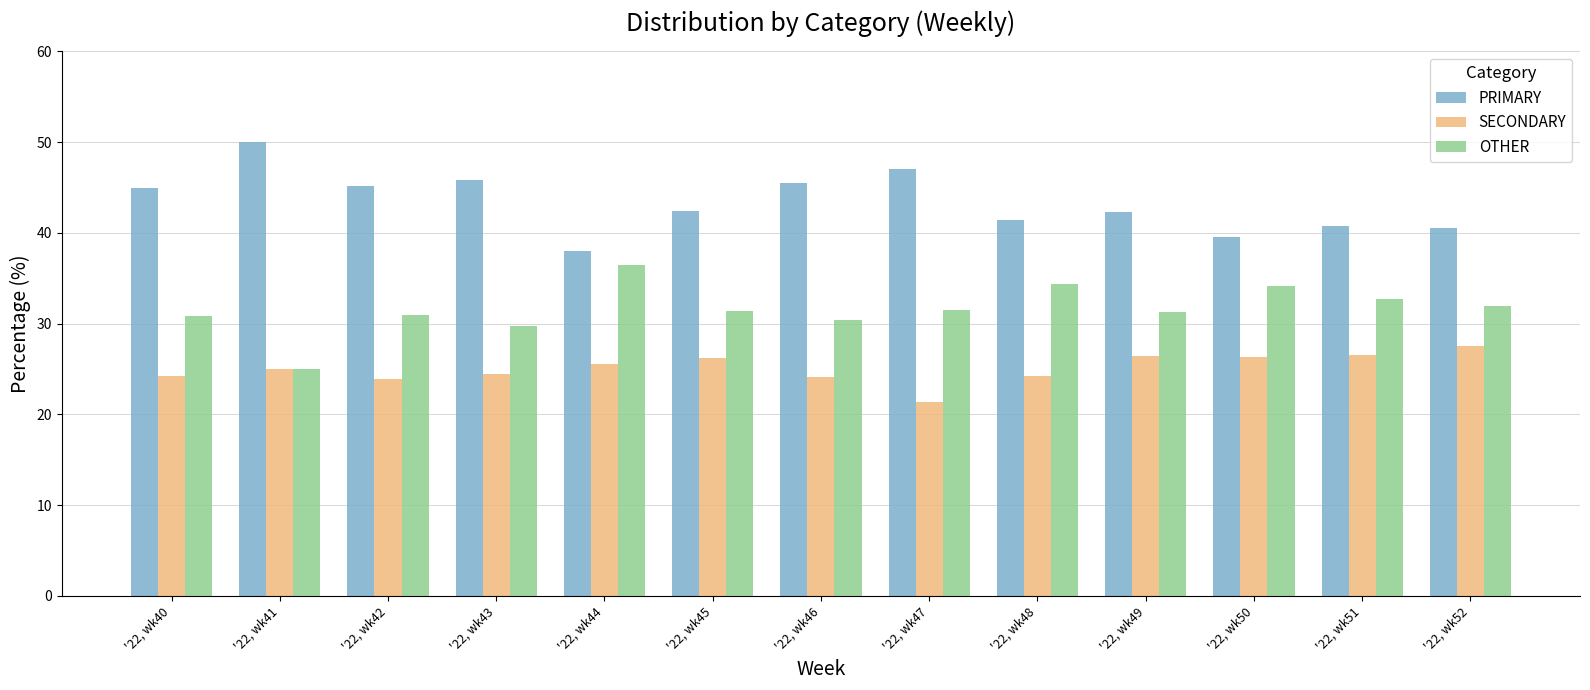

How many data points in SECONDARY are less than 25?

6